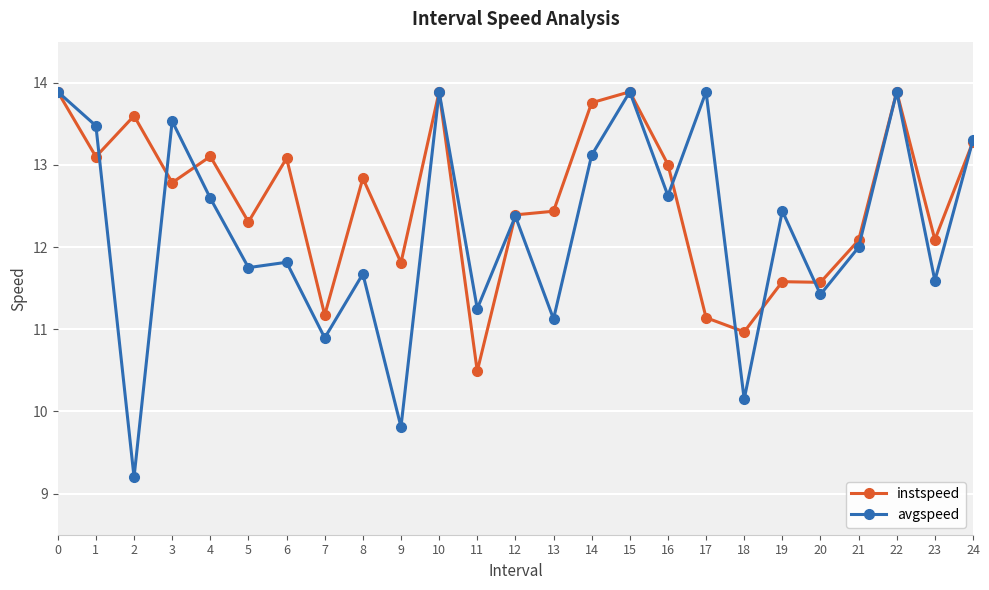

Read the avgspeed value at 7.

10.9